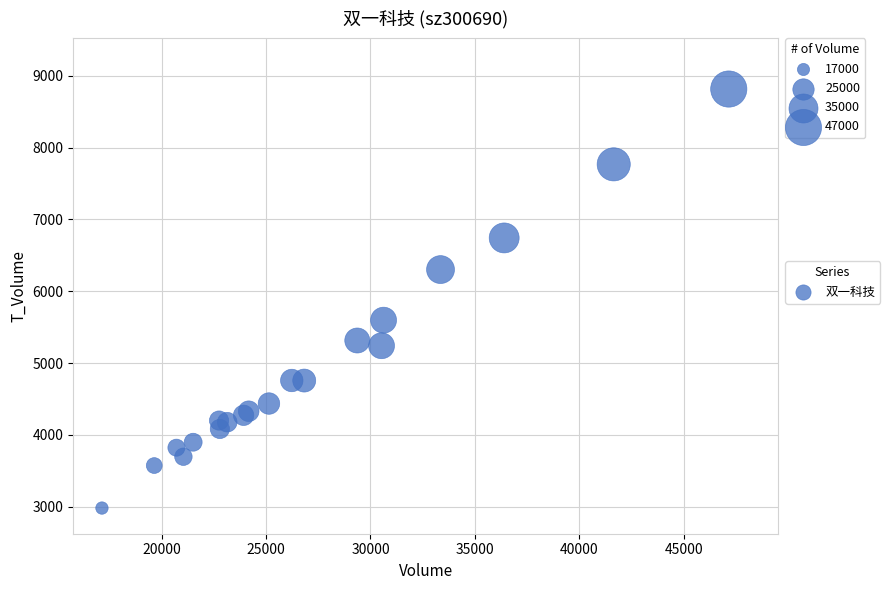

What Y value in the scatter plot is closest to 5898?

5597